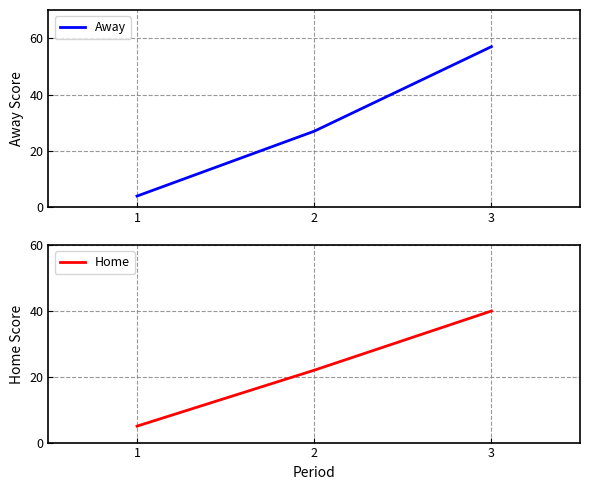

Reading left to right, list all the values displayed in this chart.

Away: 1=4	2=27	3=57
Home: 1=5	2=22	3=40